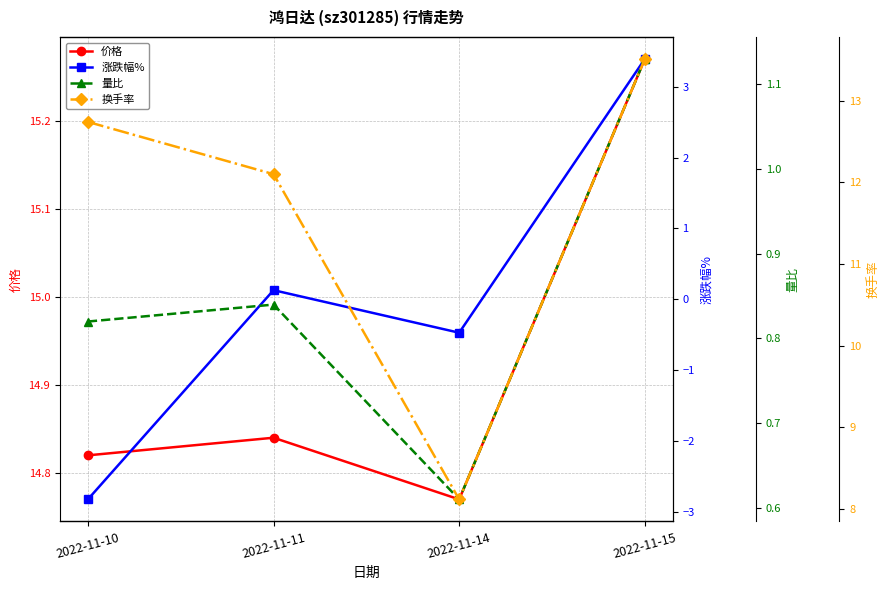

What is the average value of the 价格 series?

14.9